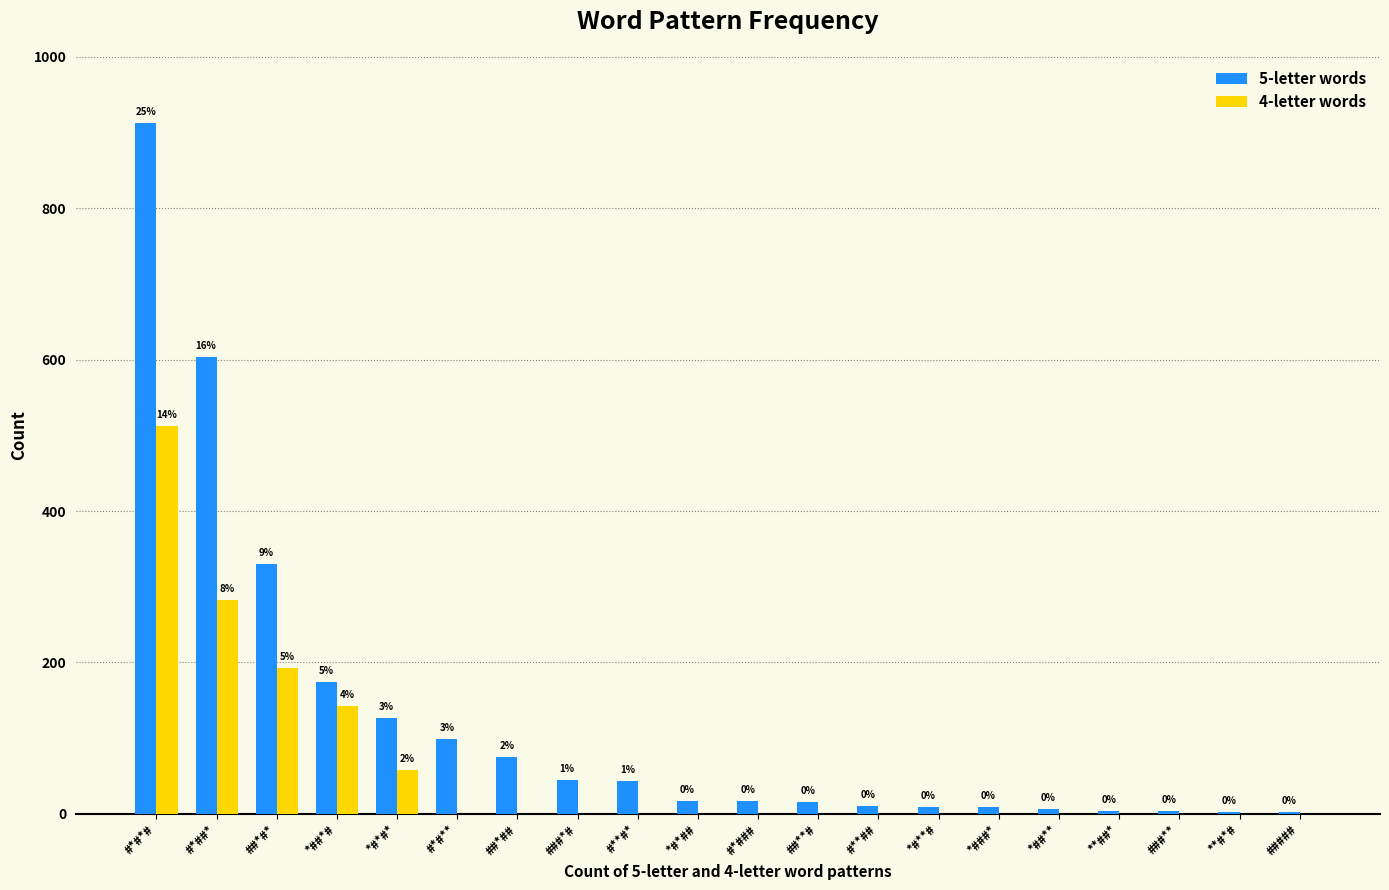

Reading right to left, what are all the values shown in this chart?

5-letter words: #####=2	**#*#=3	###**=4	**##*=4	*##**=6	*###*=9	*#**#=9	#**##=11	##**#=16	#*###=17	*#*##=17	#**#*=43	###*#=45	##*##=75	#*#**=99	*#*#*=127	*##*#=174	##*#*=330	#*##*=603	#*#*#=913
4-letter words: #####=0	**#*#=0	###**=0	**##*=0	*##**=0	*###*=0	*#**#=0	#**##=0	##**#=0	#*###=0	*#*##=0	#**#*=0	###*#=0	##*##=0	#*#**=0	*#*#*=58	*##*#=143	##*#*=193	#*##*=282	#*#*#=512